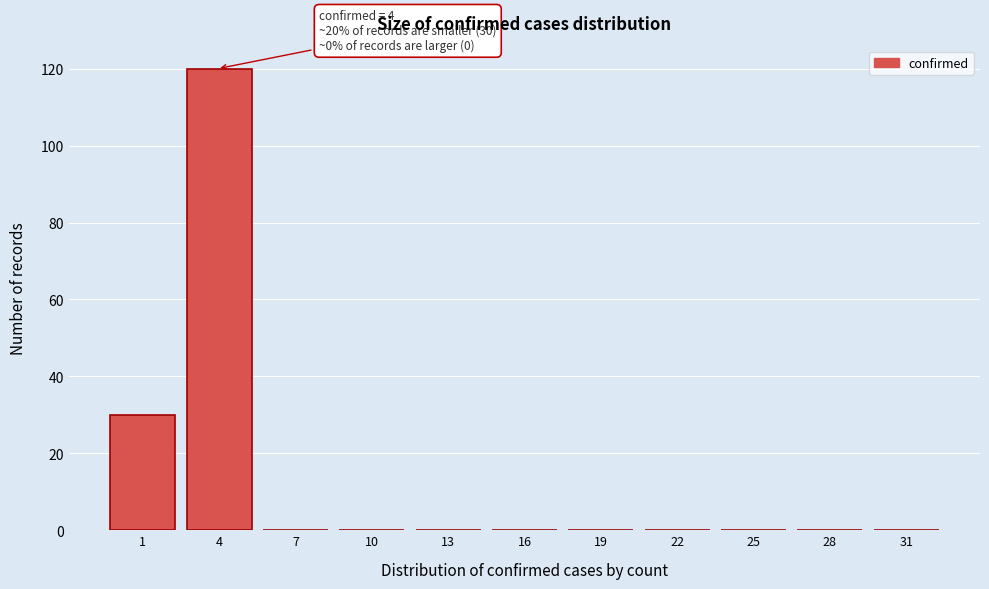

Reading right to left, transcribe all the data shown in this chart.

31=0	28=0	25=0	22=0	19=0	16=0	13=0	10=0	7=0	4=120	1=30